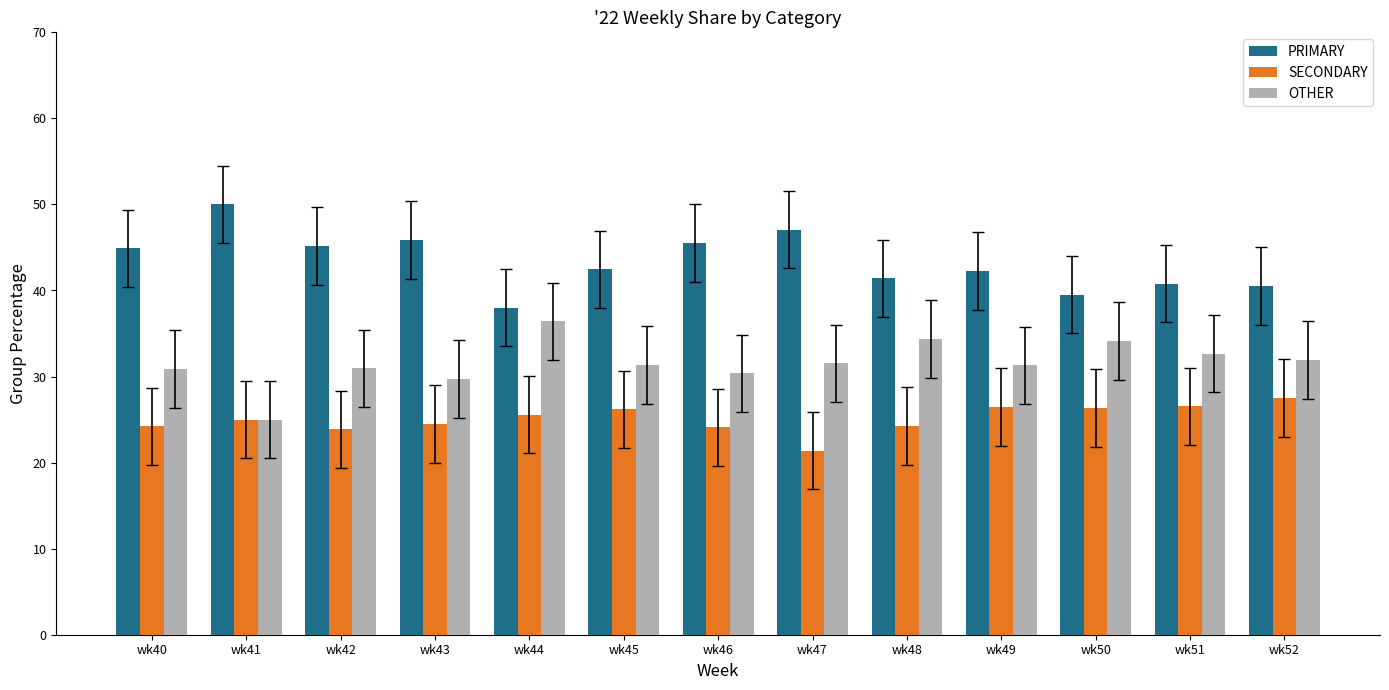

List the series in order of their overall mean, highest first.

PRIMARY, OTHER, SECONDARY